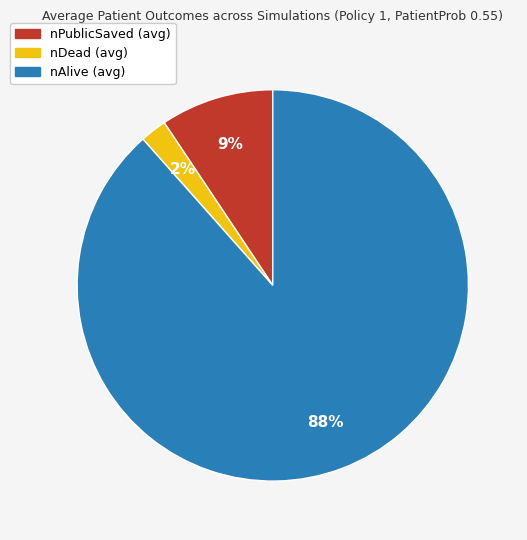

The nPublicSaved (avg) slice represents 1% of the pie. True or false?

False